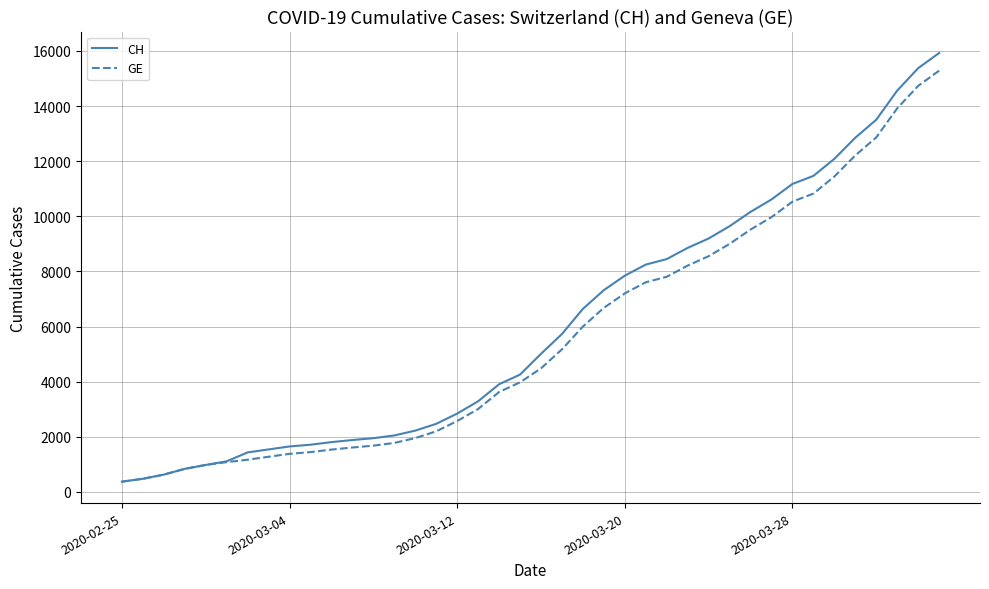

What is the lowest value of the GE series?

375